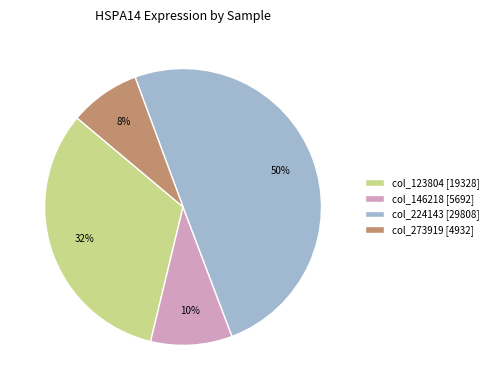

To the nearest percent, what is the average slice percentage?

25%